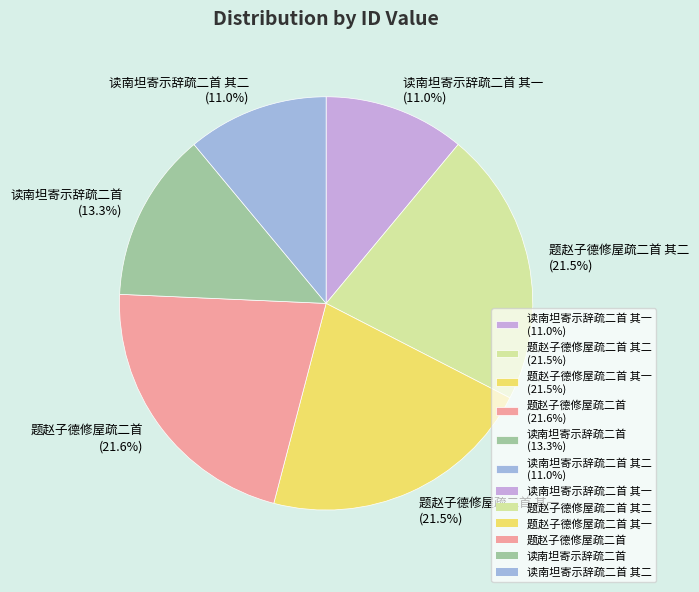

Approximately how many times larger is the value at 读南坦寄示辞疏二首 其一 (11.0%) compared to 题赵子德修屋疏二首 其一 (21.5%)?

0.5